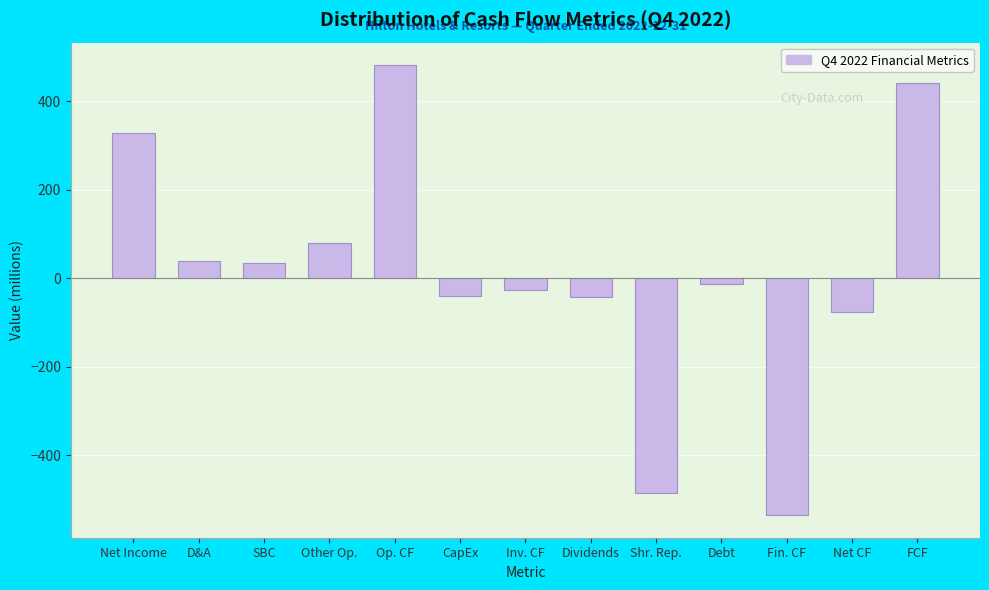

The chart shows a value of -76 at Net CF. True or false?

True